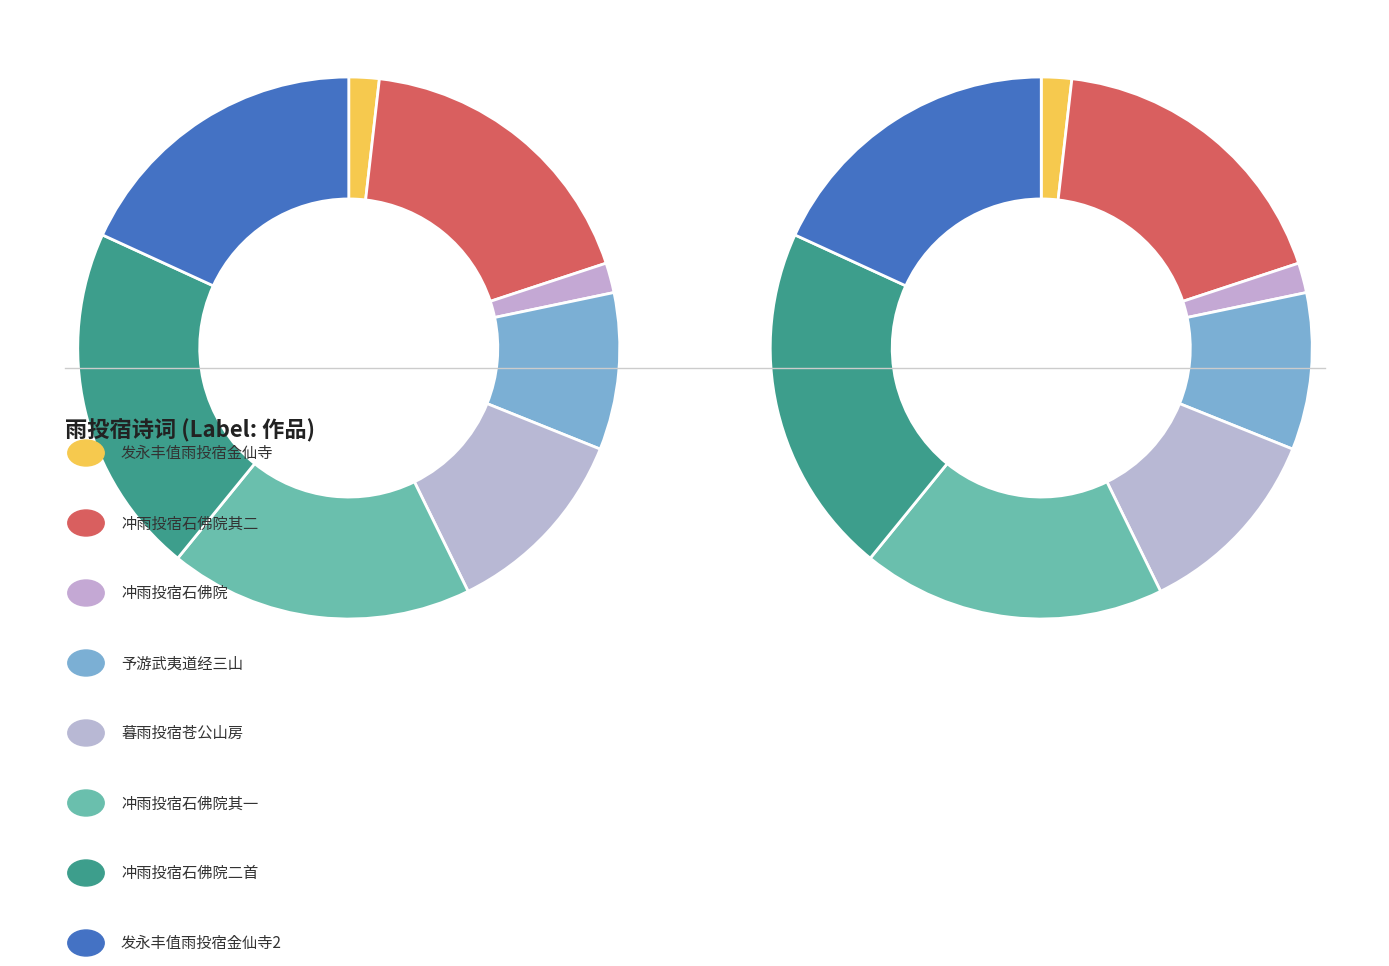

The 冲雨投宿石佛院次季承留题韵二首 其一 slice represents 18% of the pie. True or false?

True